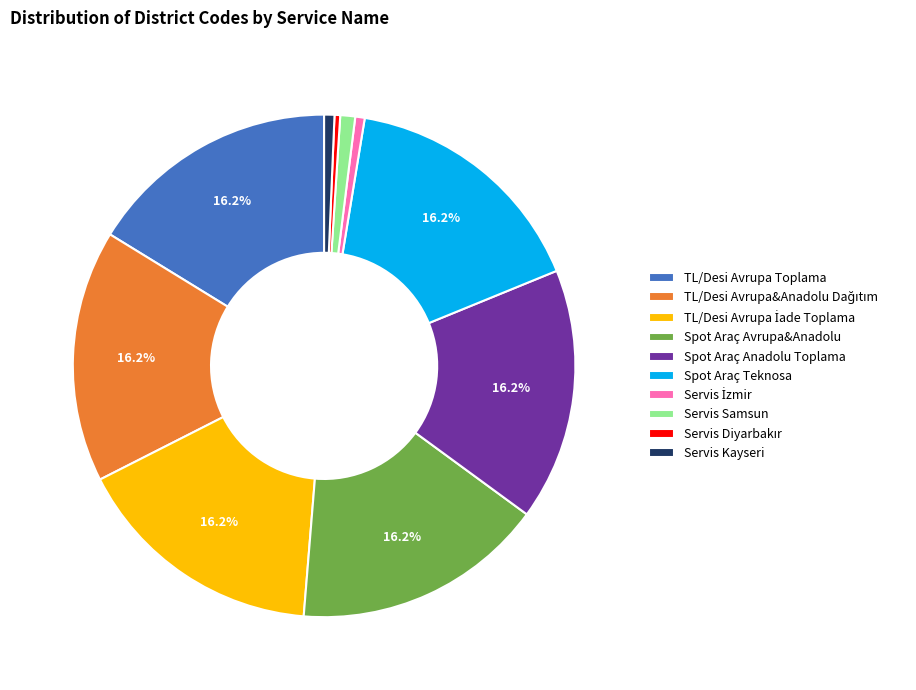

To the nearest percent, what is the difference between the largest and smallest slice percentages?

16%